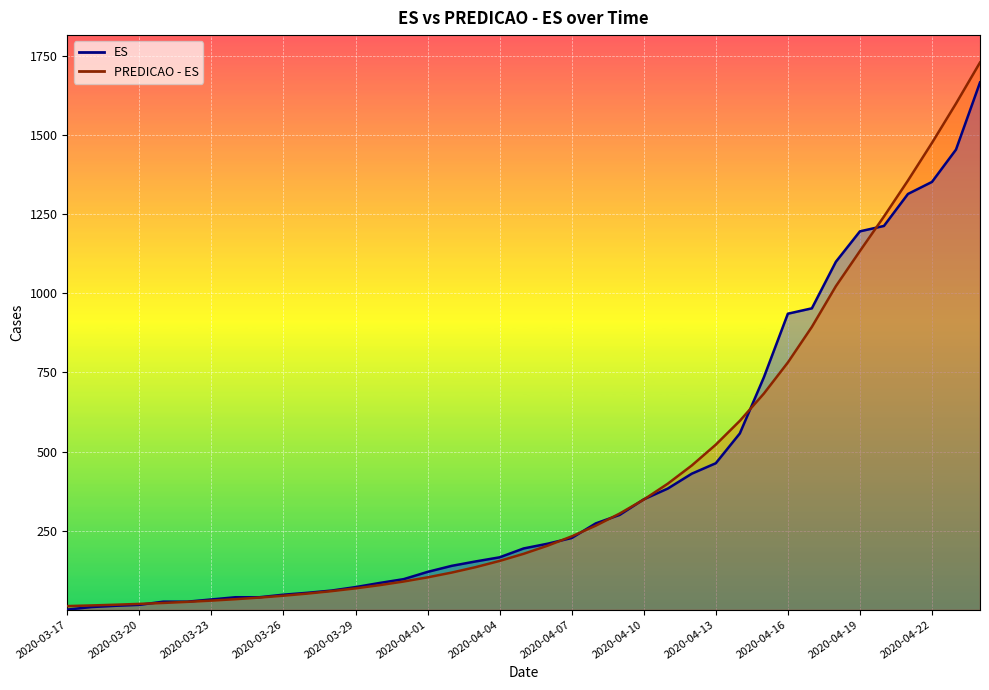

At 2020-04-11, list the series in order from largest to smallest.

PREDICAO - ES, ES